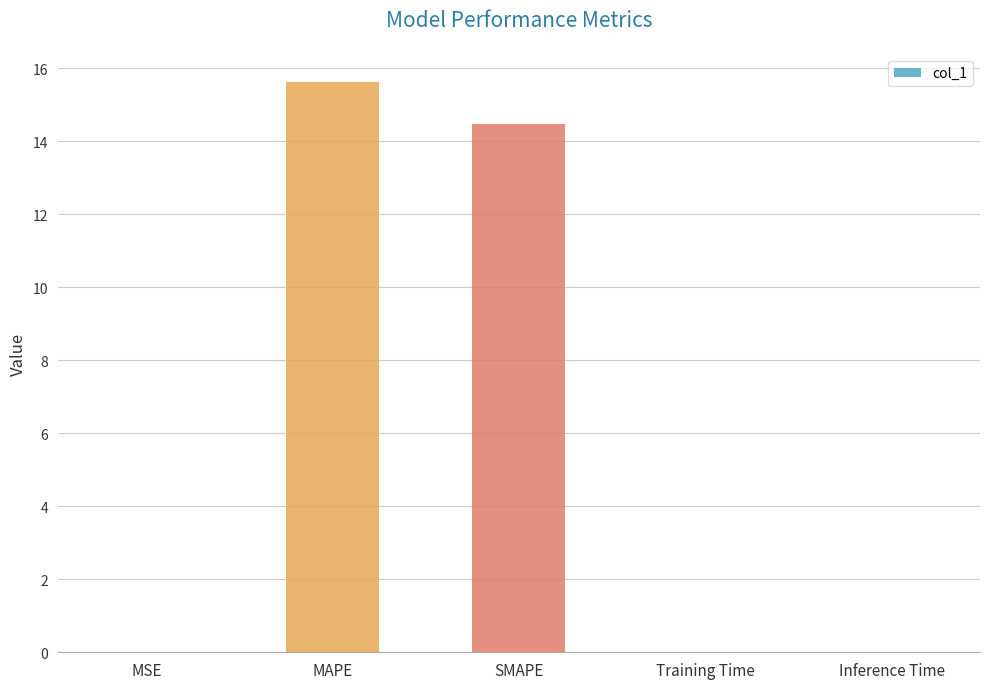

At which category does the chart reach its peak across all series?

MAPE